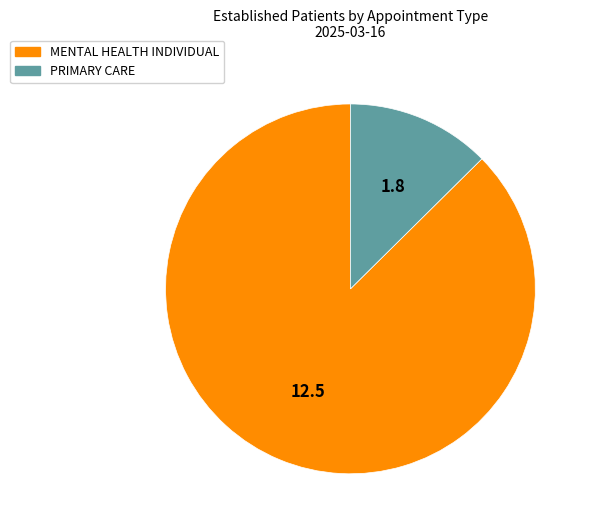

How many segments does this pie chart have?

2